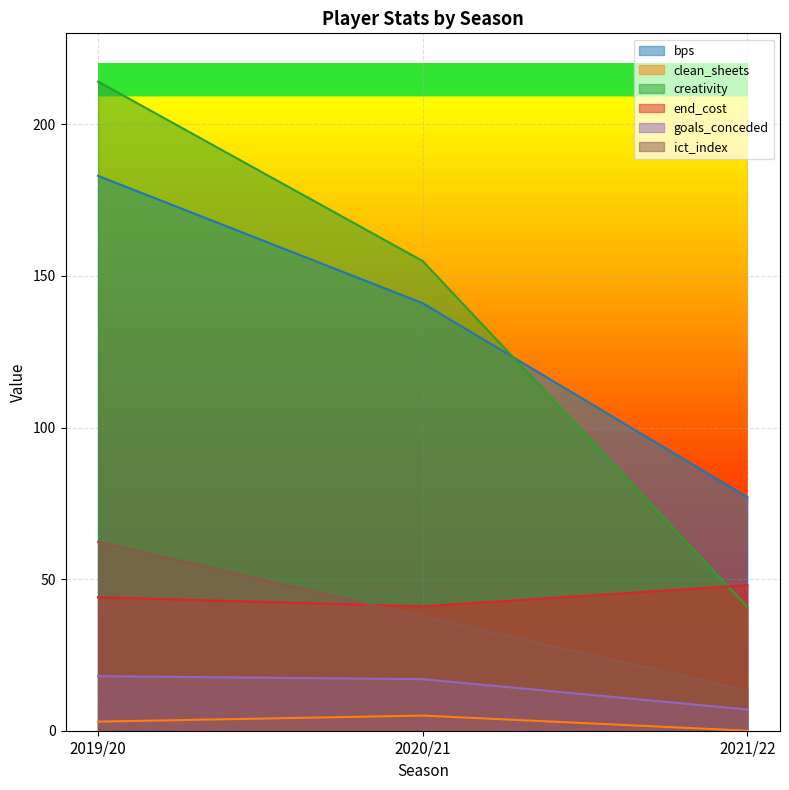

Rank the series at 2019/20 from lowest to highest value.

clean_sheets, goals_conceded, end_cost, ict_index, bps, creativity